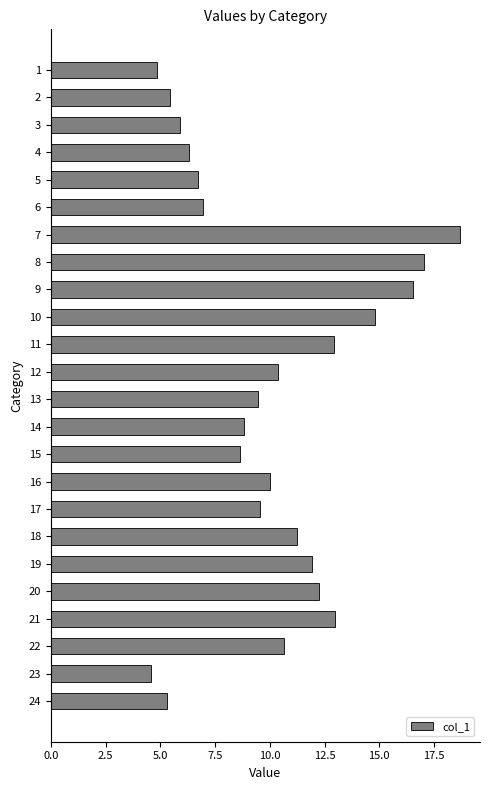

How many series are shown in this chart?

1